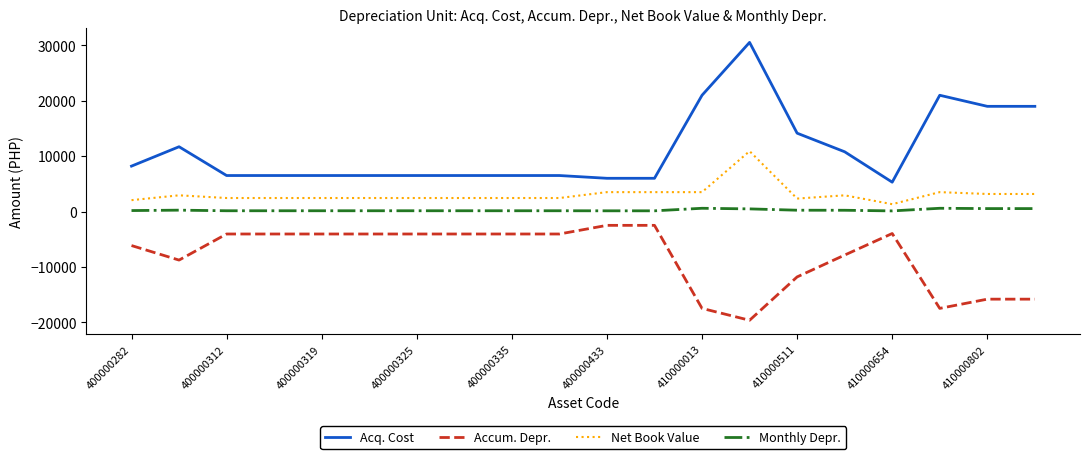

What is the difference between the maximum and minimum values in the Acq. Cost series?

25250.0